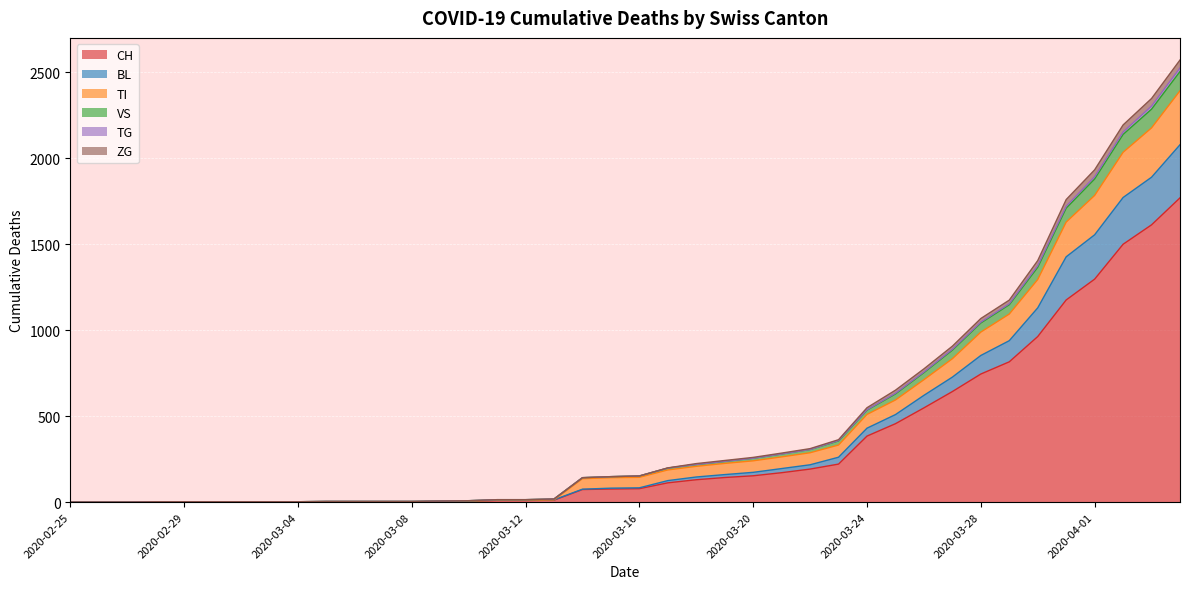

What is the spread (max minus min) of values at 2020-03-09?

3